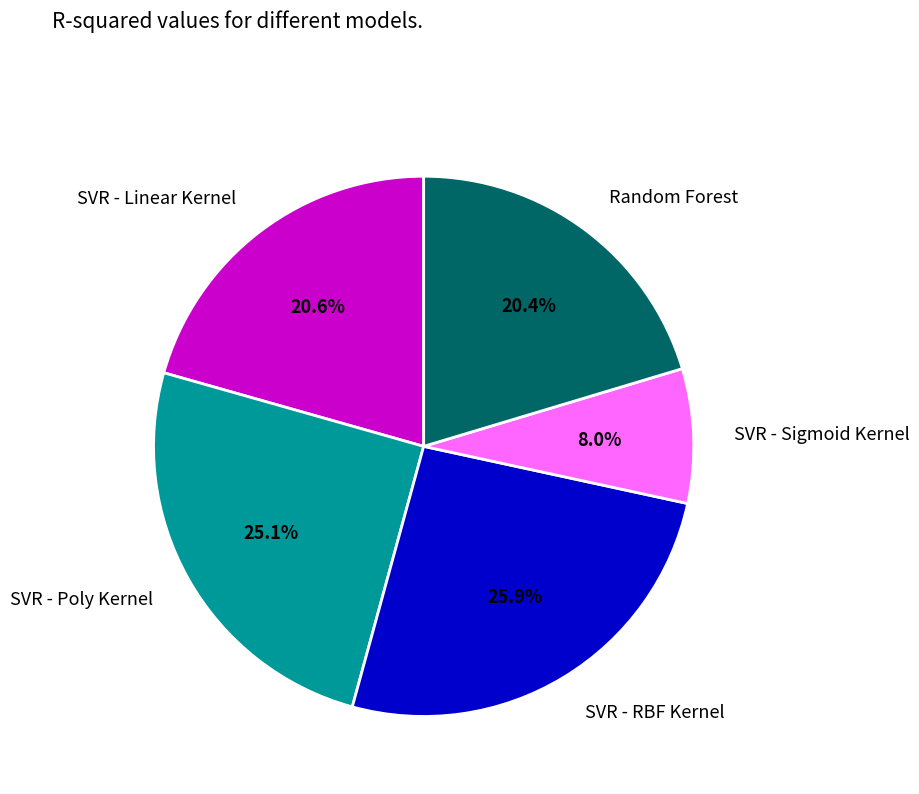

Which category has the biggest portion of the pie?

SVR - RBF Kernel